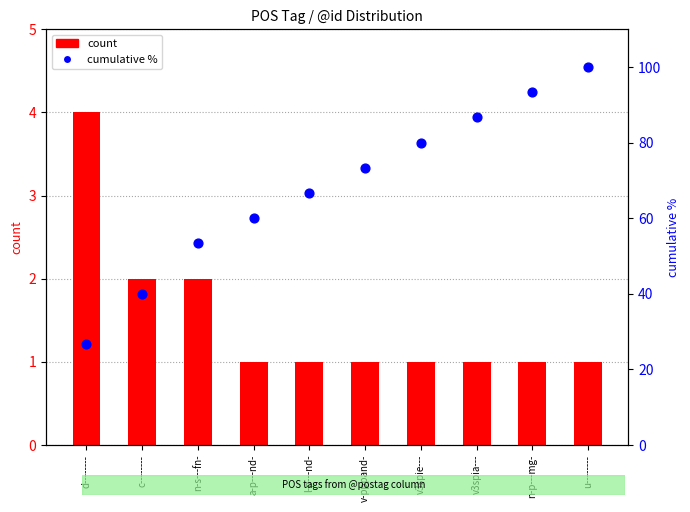

Which series reaches the maximum Y coordinate?

cumulative %